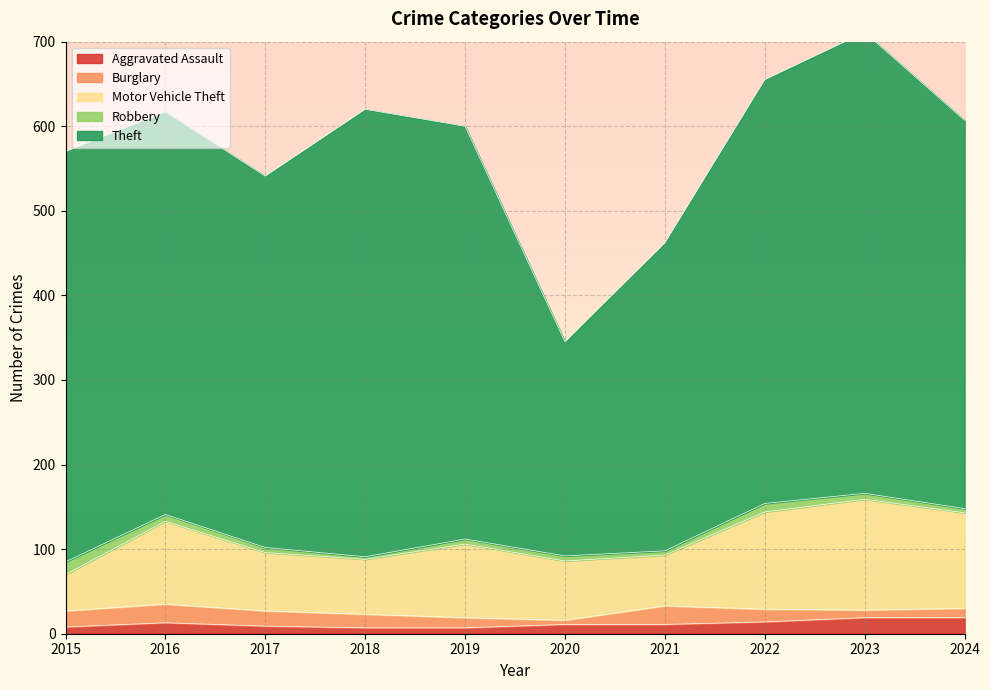

What is the approximate value of Motor Vehicle Theft at 2024, to the nearest 10?

110